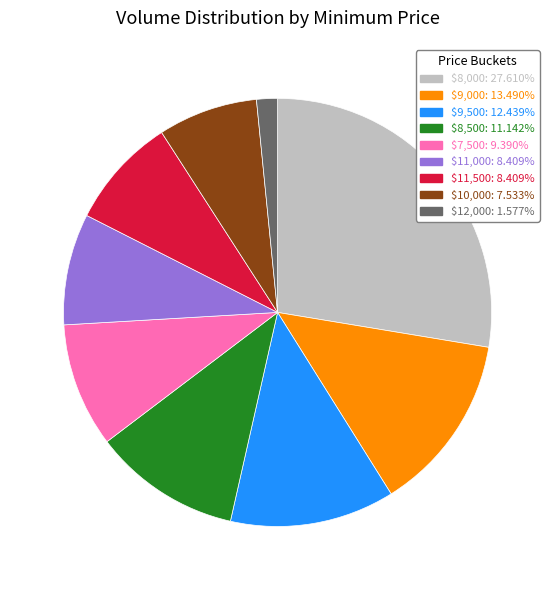

Does any single category account for the majority?

No